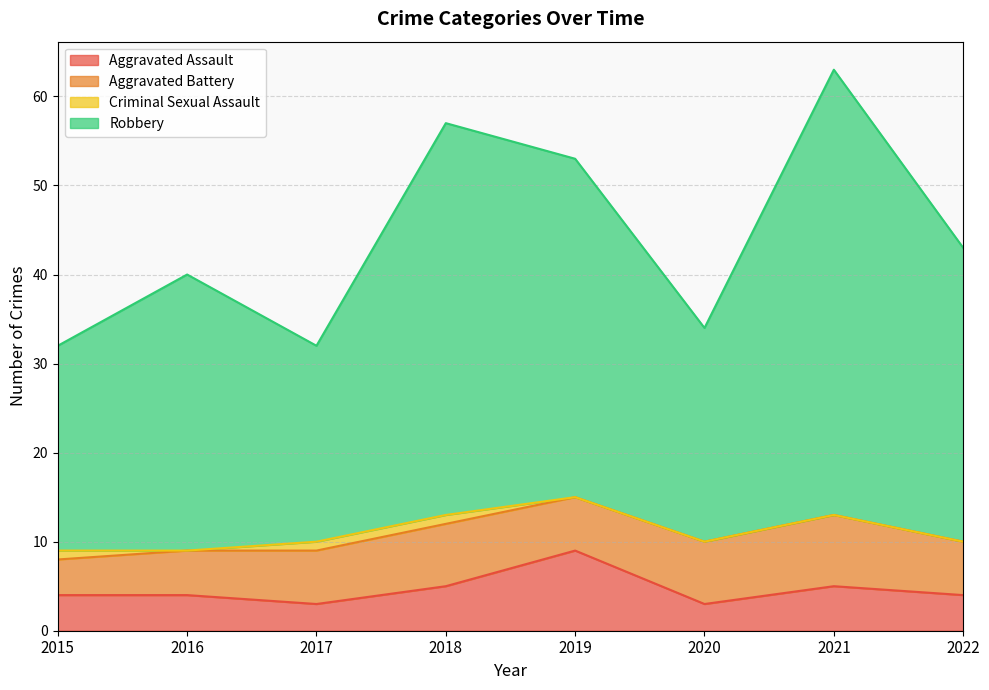

What is the value of the Aggravated Assault point at the 1st from the left?

4